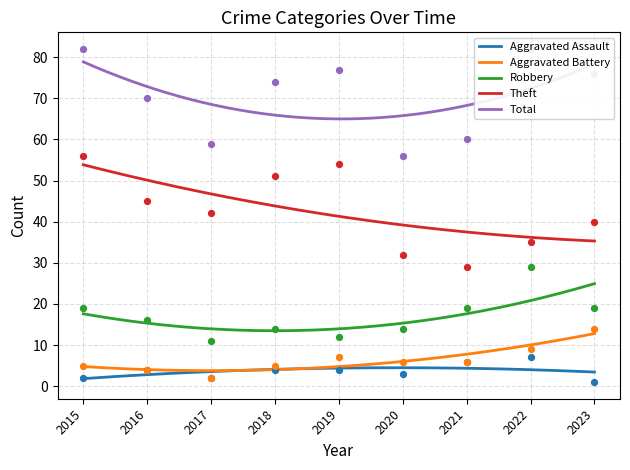

Which series has the largest total across all categories?

Total